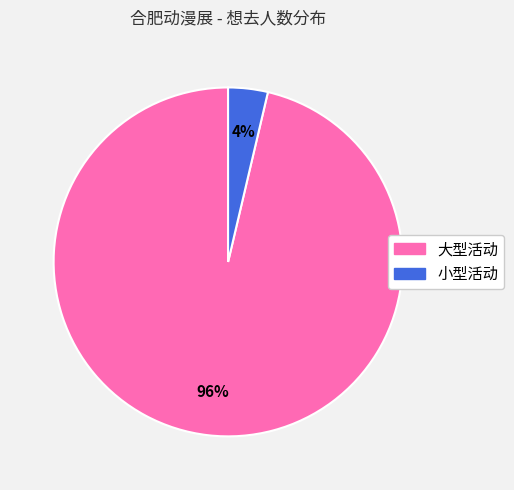

How many slices are in this pie chart?

2